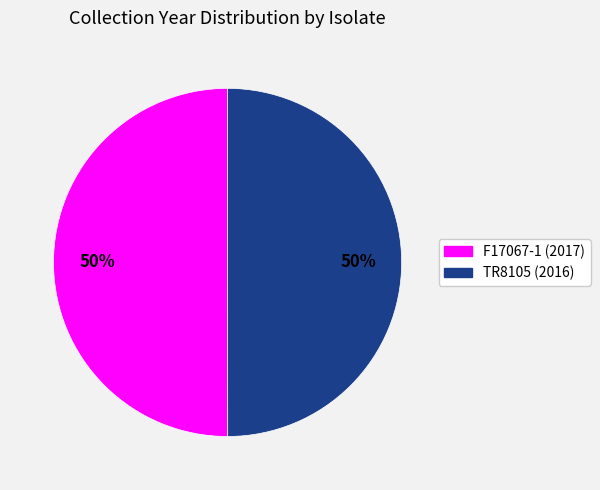

What is the ratio of the value at F17067-1 (2017) to the value at TR8105 (2016)?

1.0